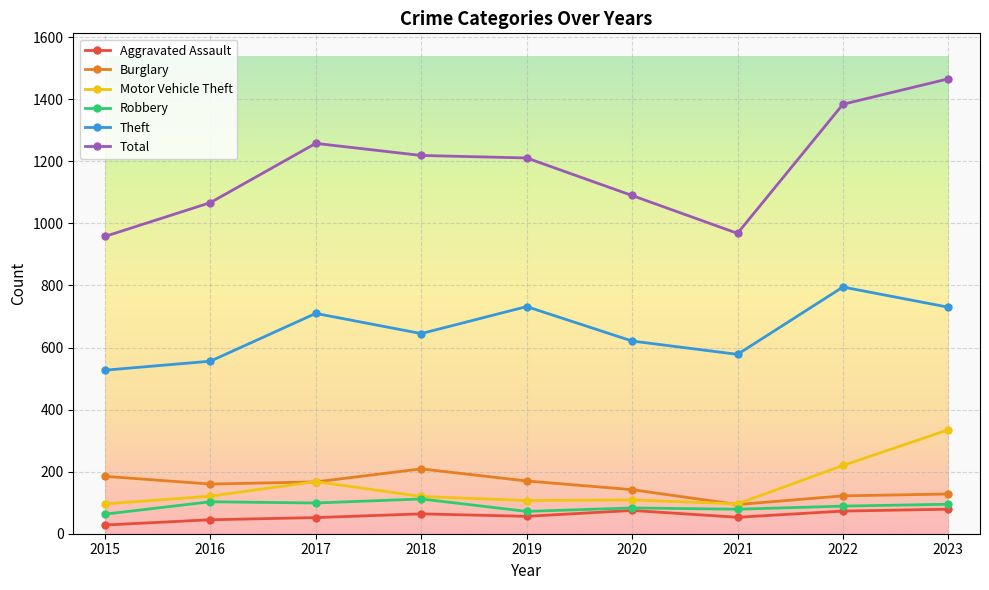

The value of Robbery at 2019 is 72. True or false?

True